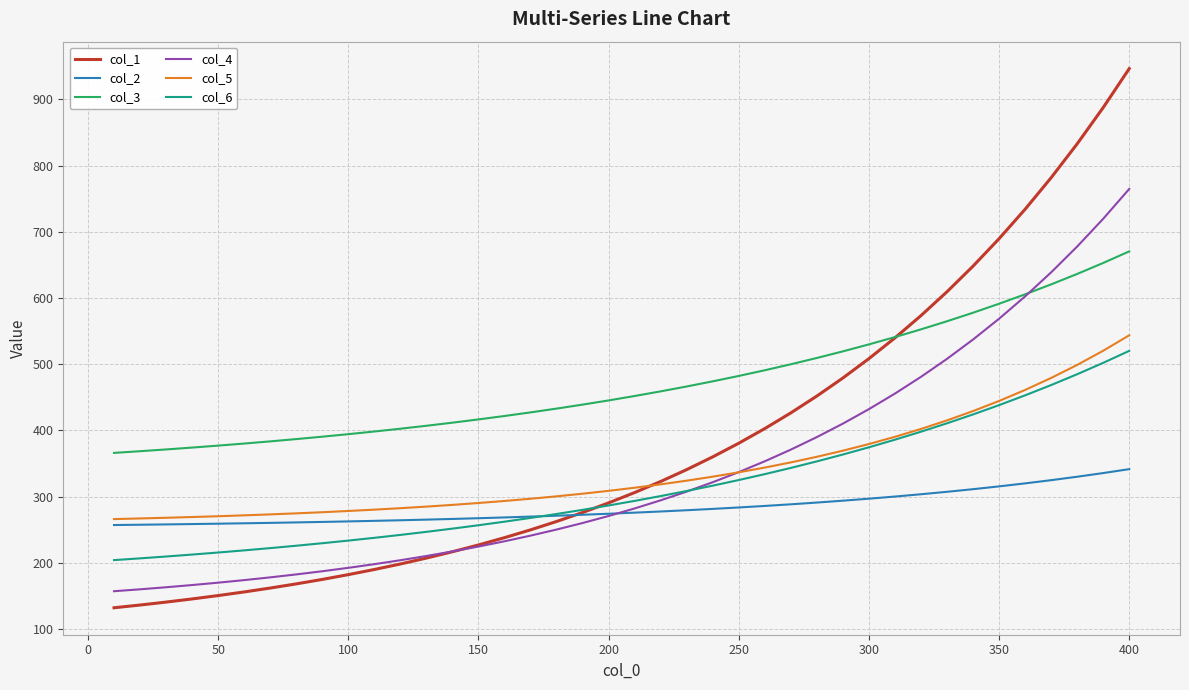

True or false: col_6 and col_3 cross at least once.

False